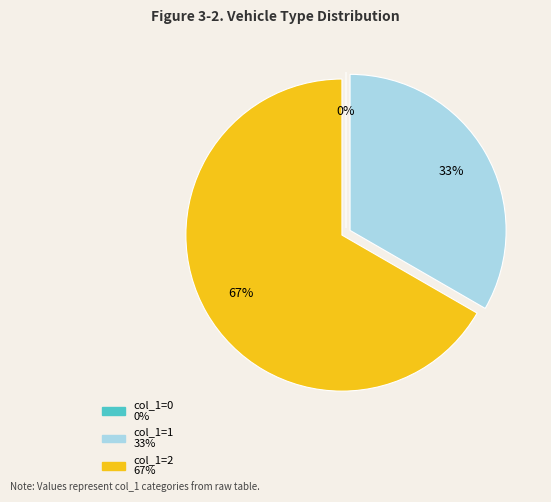

Is it true that 1 is 33% of the pie?

True